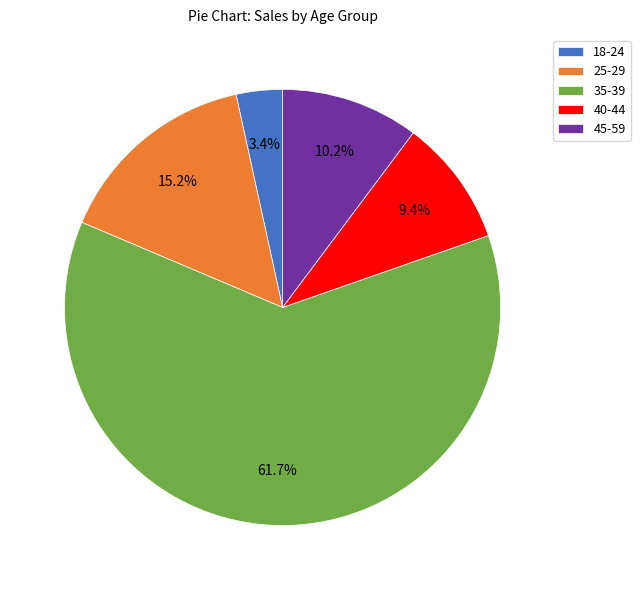

Rank the categories by value from highest to lowest.

35-39, 25-29, 45-59, 40-44, 18-24